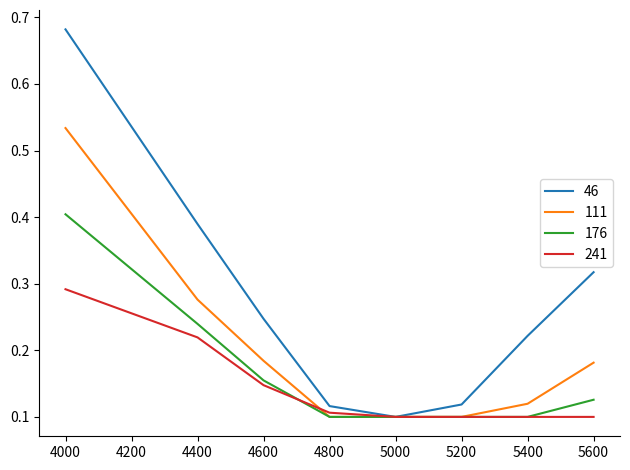

At 5600, list the series in order from smallest to largest.

241, 176, 111, 46